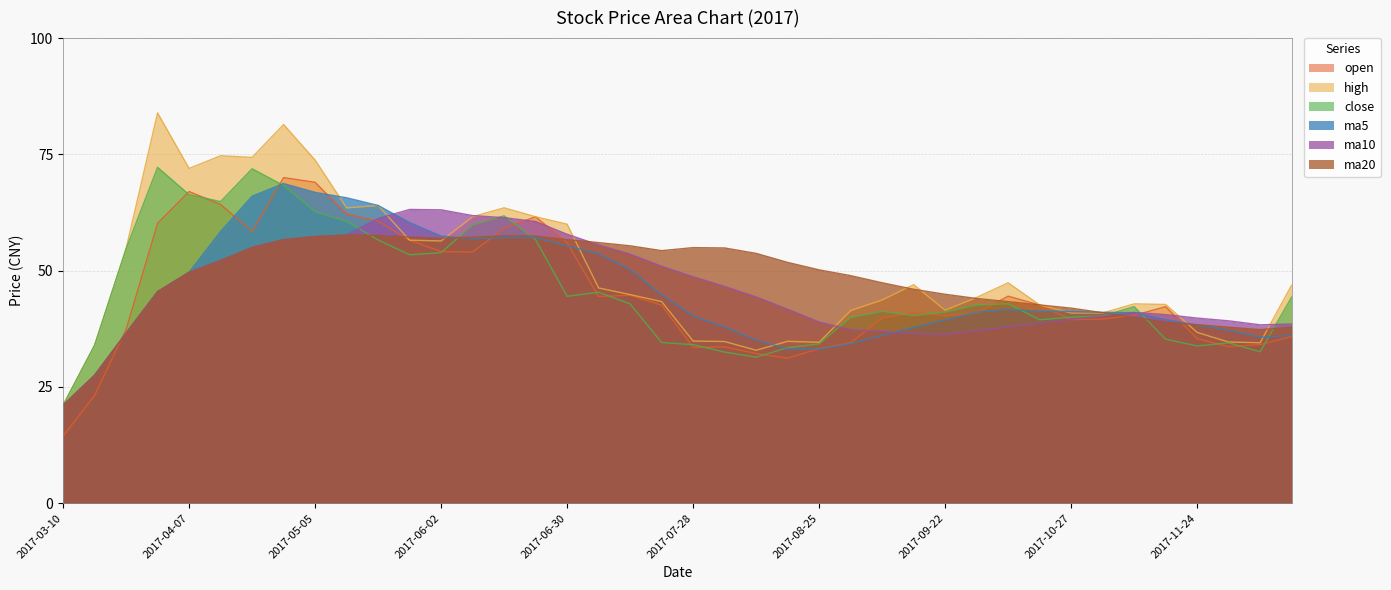

What is the difference between the high values at 2017-10-27 and 2017-04-14?

33.8